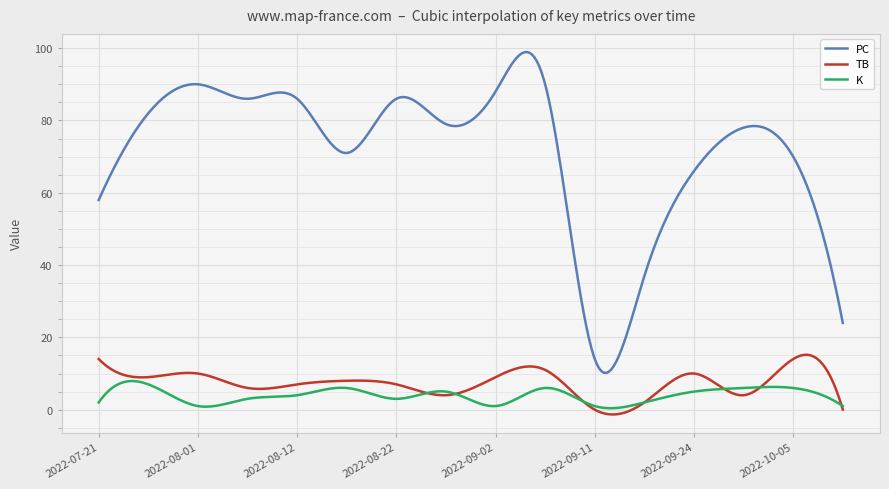

Which series has the widest spread of values?

PC